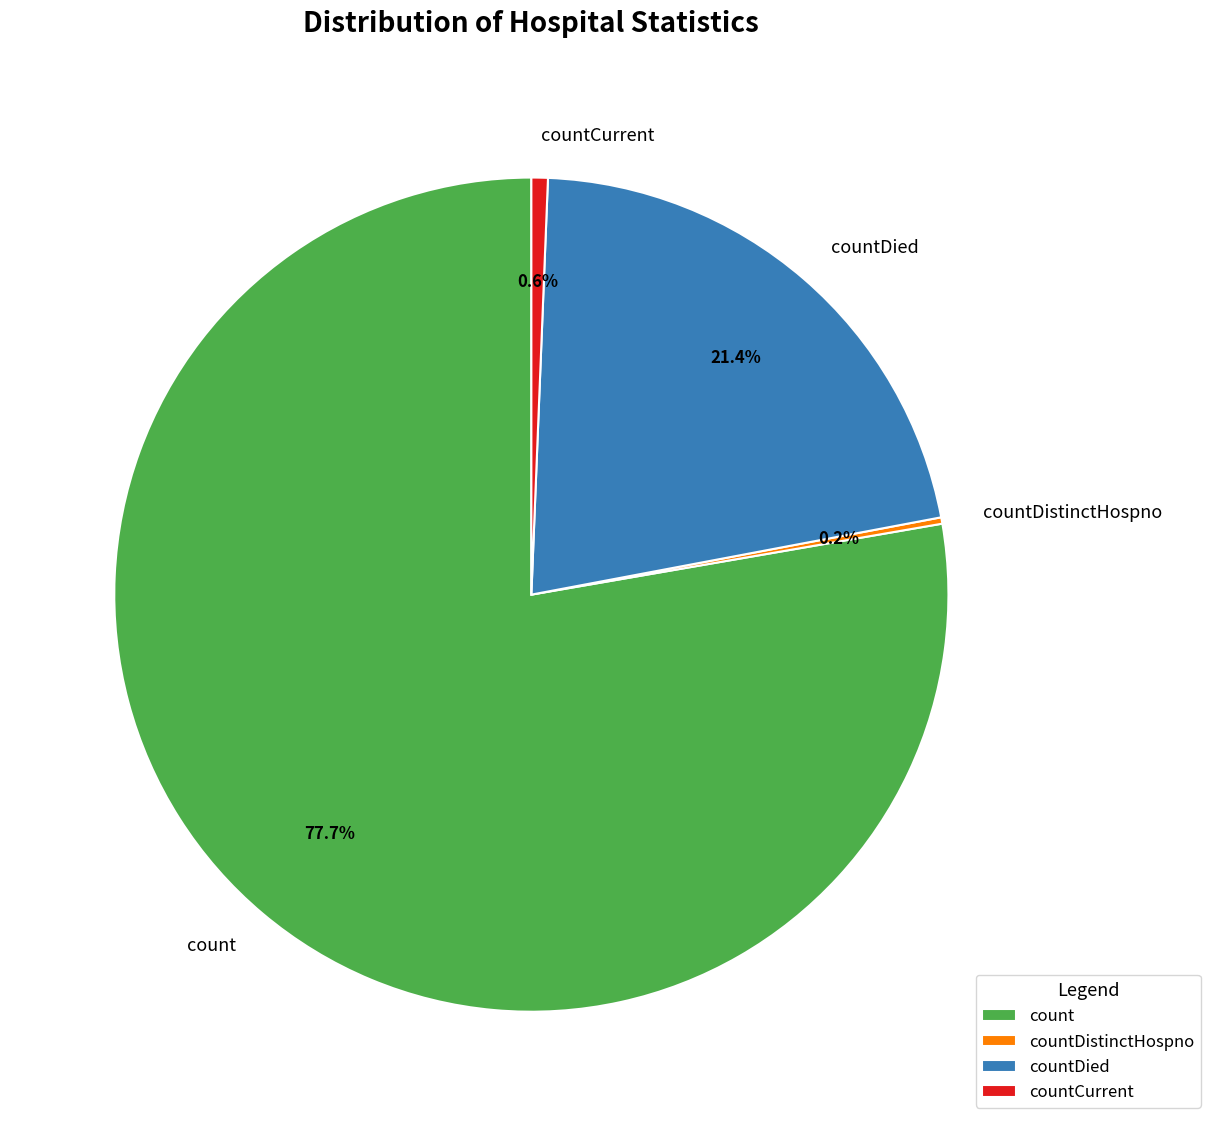

Which category has the biggest portion of the pie?

count